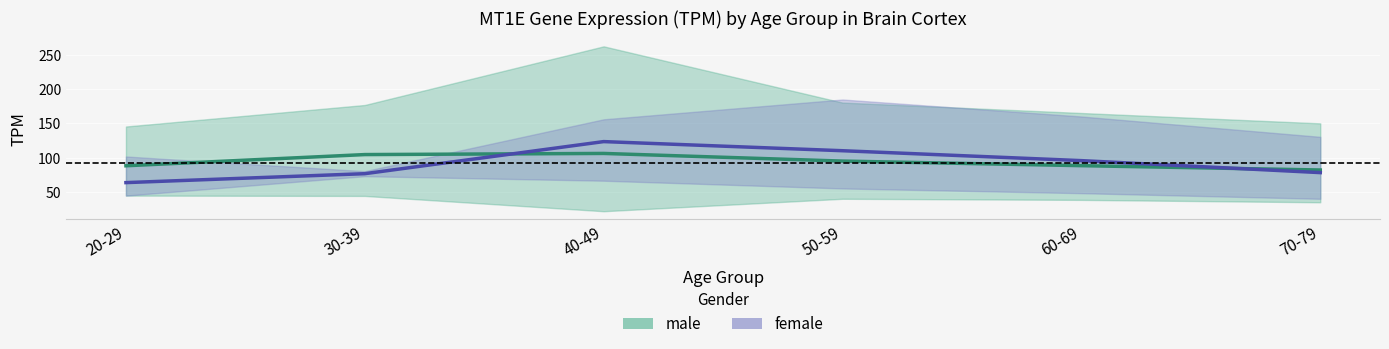

What is the lowest value of the male series?

82.1